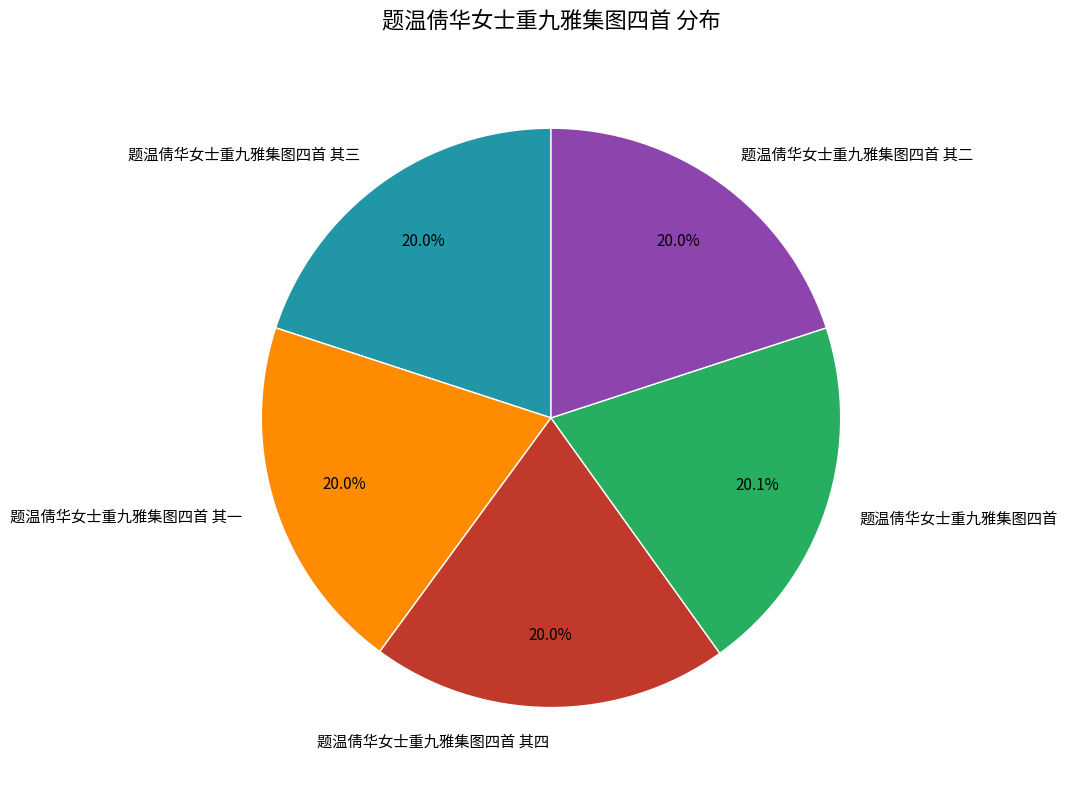

Approximately how many times larger is the value at 题温倩华女士重九雅集图四首 其三 compared to 题温倩华女士重九雅集图四首 其二?

1.0